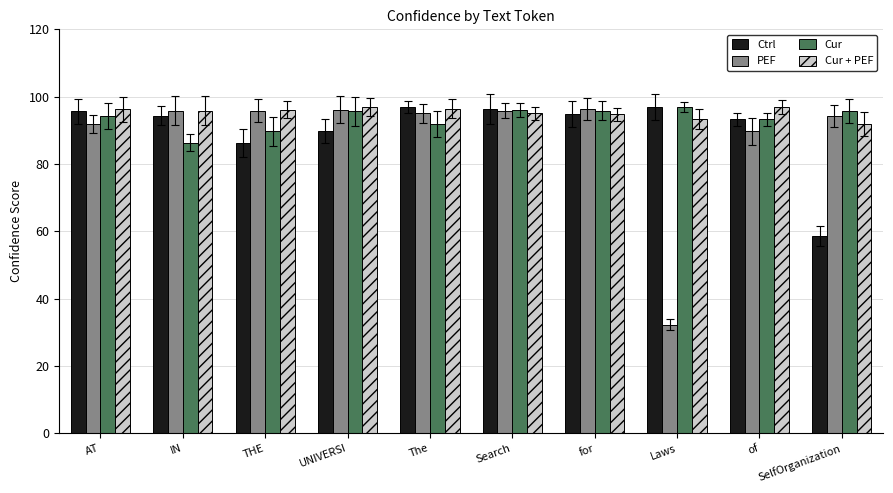

The value of Ctrl at AT is 95.6. True or false?

True